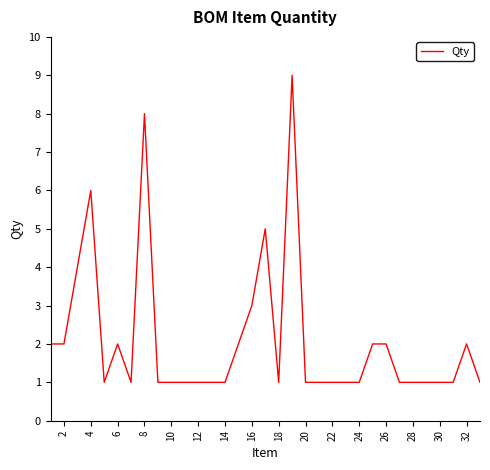

How many lines are shown in the chart?

1